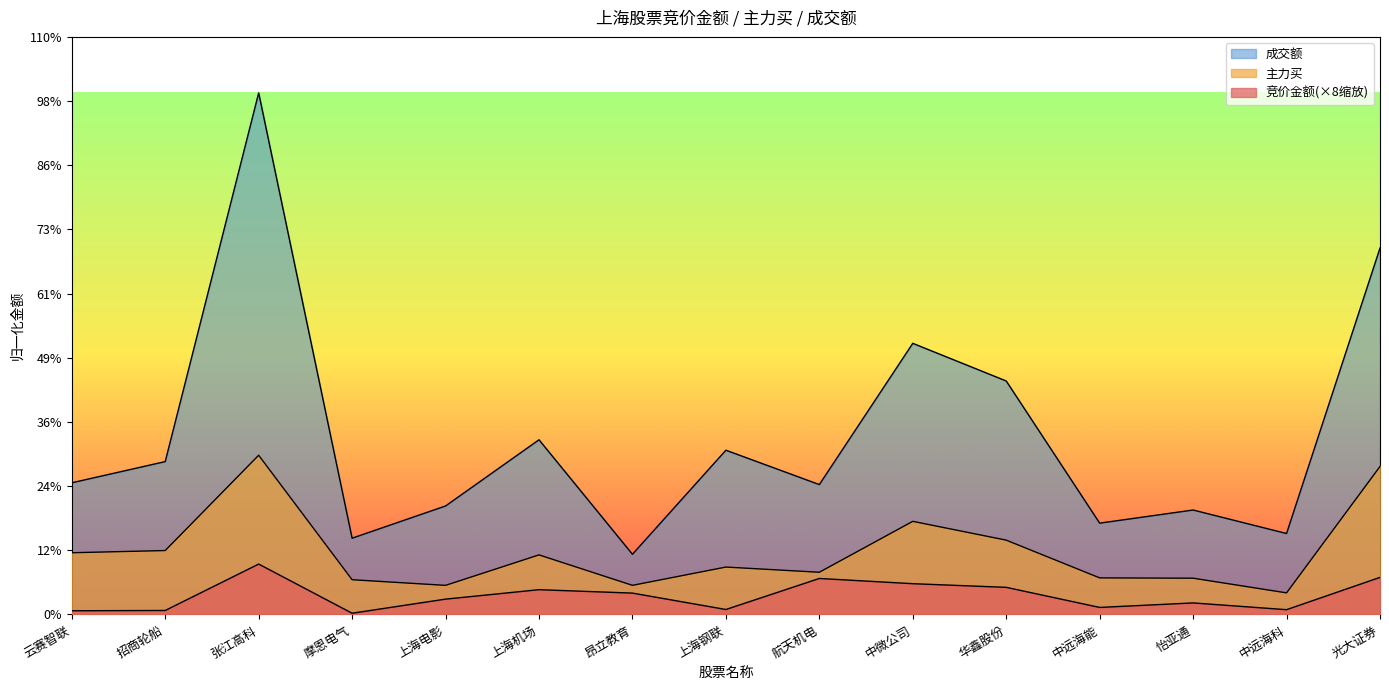

What is the smallest value displayed?

4819164.0